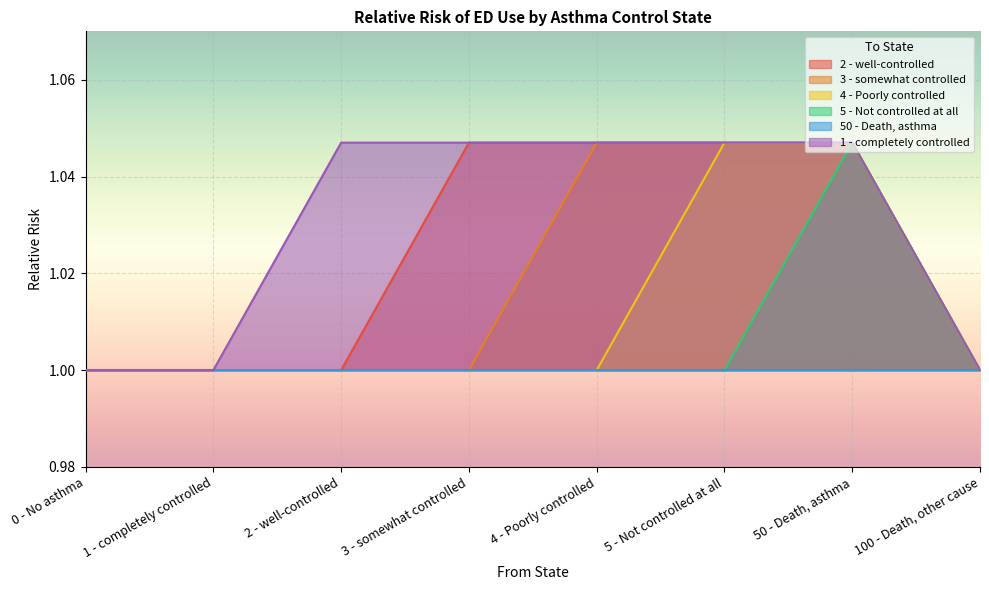

List the series in order of their overall mean, lowest first.

50 - Death, asthma, 5 - Not controlled at all, 4 - Poorly controlled, 3 - somewhat controlled, 2 - well-controlled, 1 - completely controlled